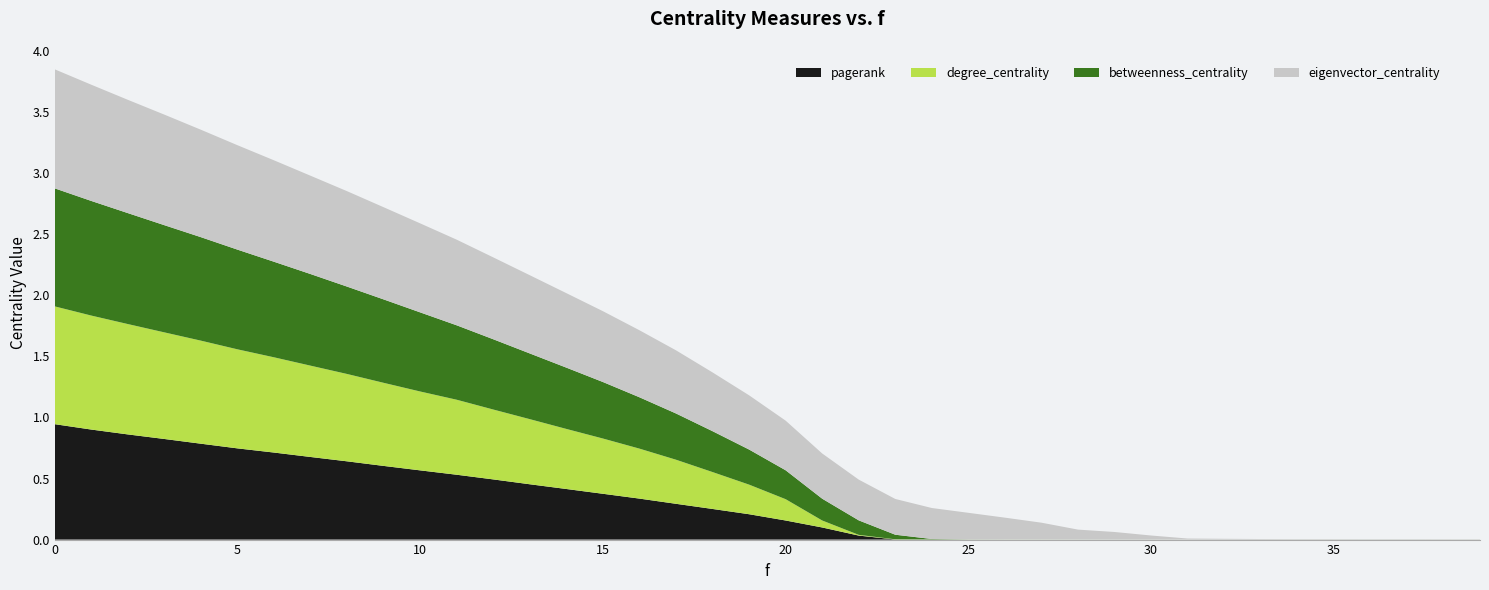

Reading right to left, what are all the values shown in this chart?

pagerank: 0.0	0.0	0.0	0.0	0.0	0.0	0.0	0.0	0.0	0.0	0.0	0.0	0.0	0.0	0.0	0.0	0.0	0.0	0.1	0.2	0.2	0.3	0.3	0.3	0.4	0.4	0.5	0.5	0.5	0.6	0.6	0.6	0.7	0.7	0.7	0.8	0.8	0.9	0.9	0.9
degree_centrality: 0.0	0.0	0.0	0.0	0.0	0.0	0.0	0.0	0.0	0.0	0.0	0.0	0.0	0.0	0.0	0.0	0.0	0.0	0.1	0.2	0.2	0.3	0.4	0.4	0.5	0.5	0.5	0.6	0.6	0.6	0.7	0.7	0.7	0.8	0.8	0.8	0.9	0.9	0.9	1.0
betweenness_centrality: 0.0	0.0	0.0	0.0	0.0	0.0	0.0	0.0	0.0	0.0	0.0	0.0	0.0	0.0	0.0	0.0	0.0	0.1	0.2	0.2	0.3	0.3	0.4	0.4	0.5	0.5	0.5	0.6	0.6	0.6	0.7	0.7	0.8	0.8	0.8	0.8	0.9	0.9	0.9	1.0
eigenvector_centrality: 0.0	0.0	0.0	0.0	0.0	0.0	0.0	0.0	0.0	0.0	0.1	0.1	0.1	0.2	0.2	0.3	0.3	0.3	0.4	0.4	0.4	0.5	0.5	0.5	0.6	0.6	0.6	0.7	0.7	0.7	0.8	0.8	0.8	0.8	0.9	0.9	0.9	0.9	1.0	1.0